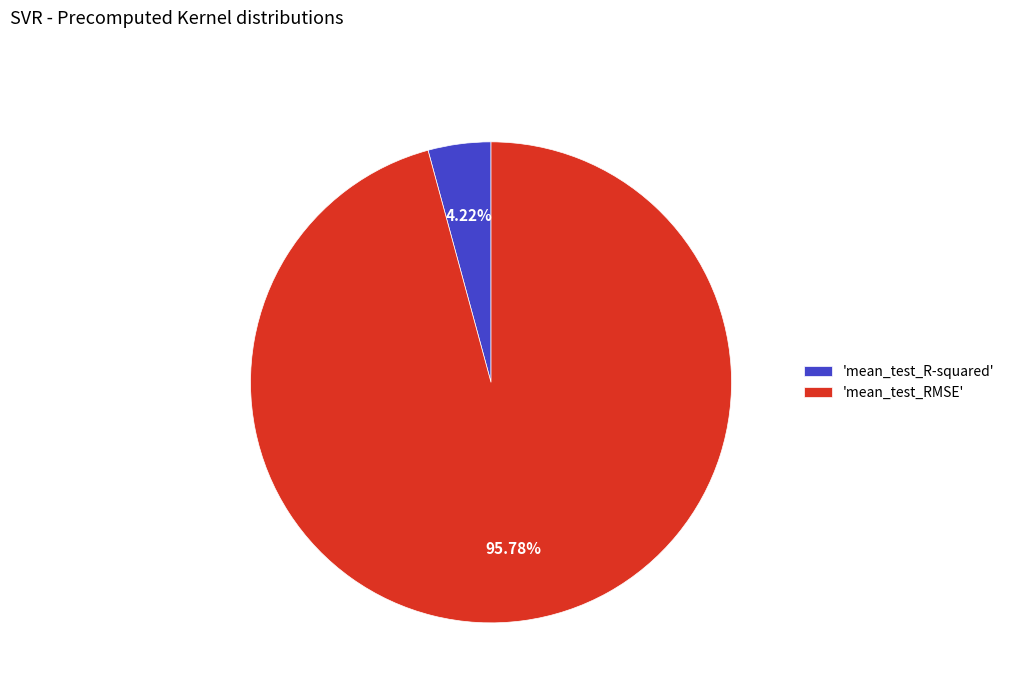

What is the largest slice in the pie chart?

'mean_test_RMSE'